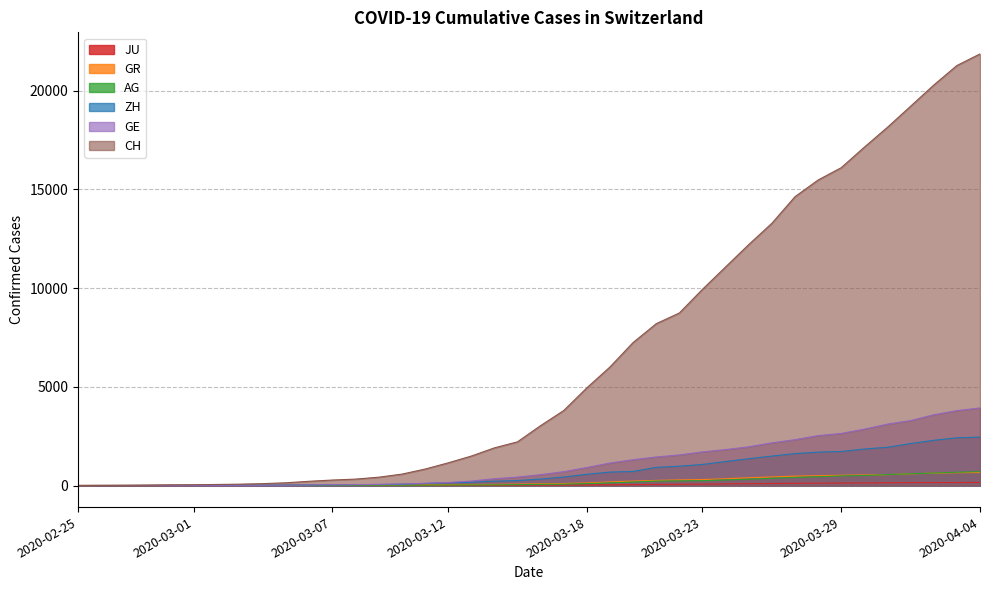

How many lines are shown in the chart?

6